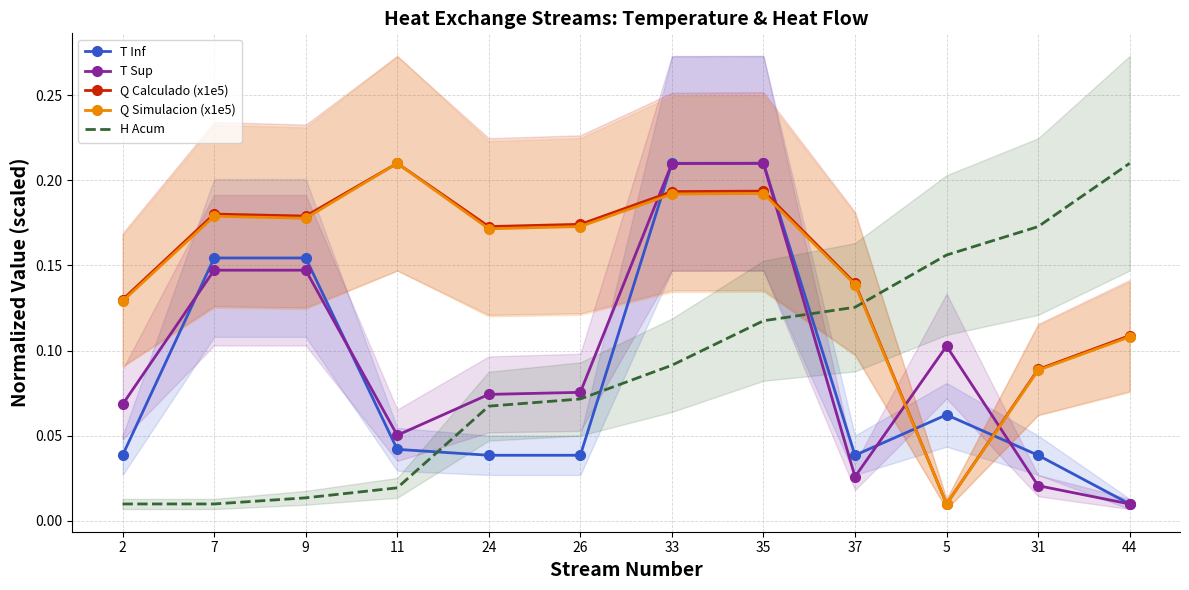

What is the average value of the T Sup series?

0.1